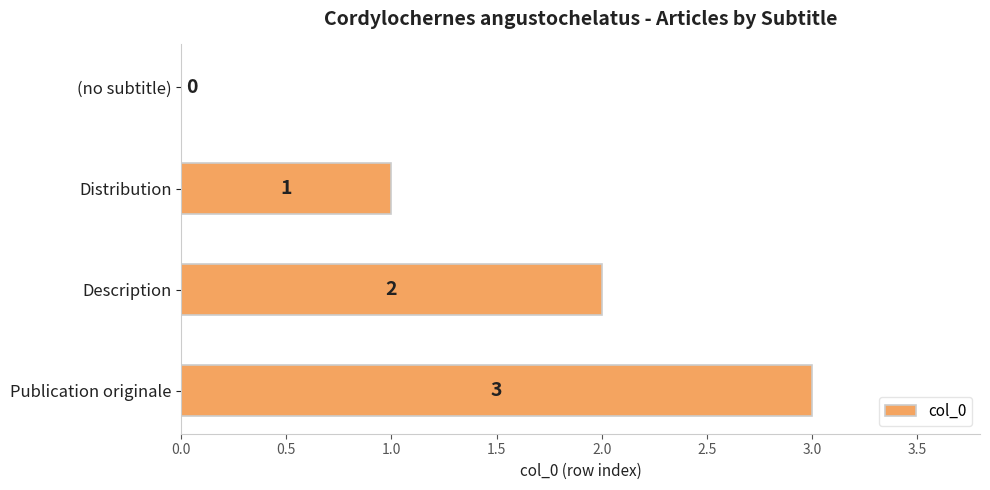

How many values are between 1 and 3?

3